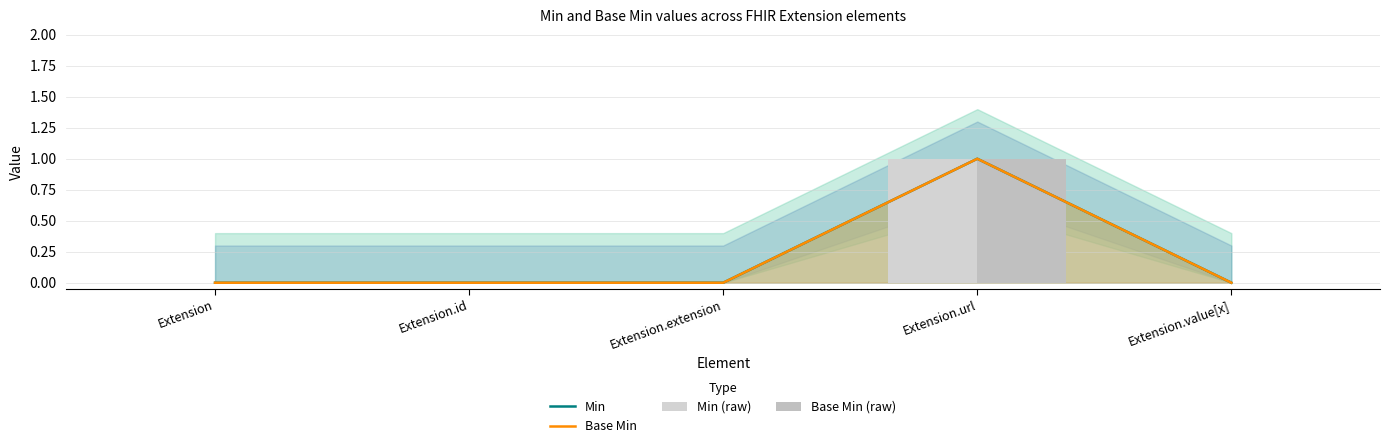

Which category has the highest value in the Base Min (raw) series?

Extension.url